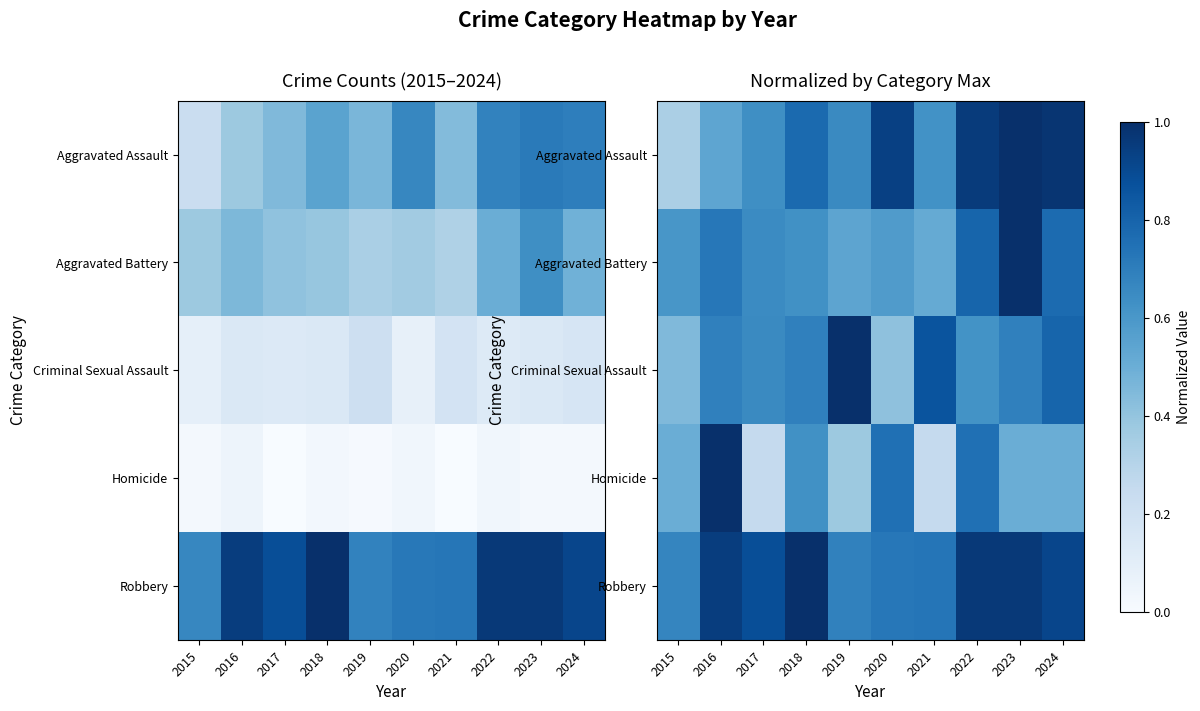

What is the maximum value shown in the chart?

1.0